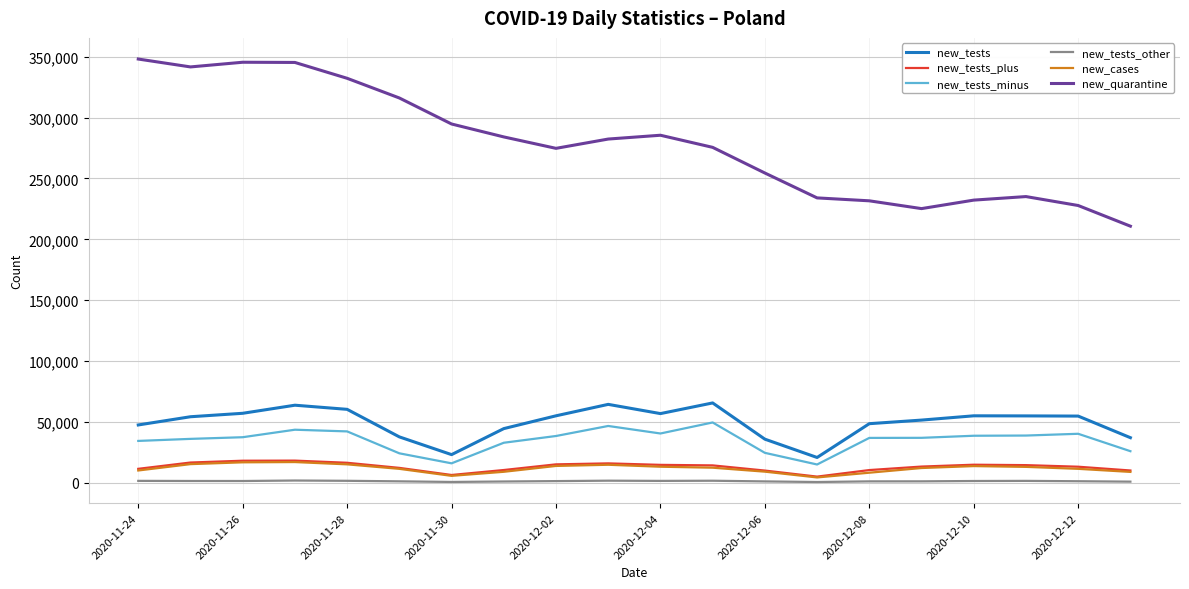

True or false: new_quarantine and new_cases cross at least once.

False